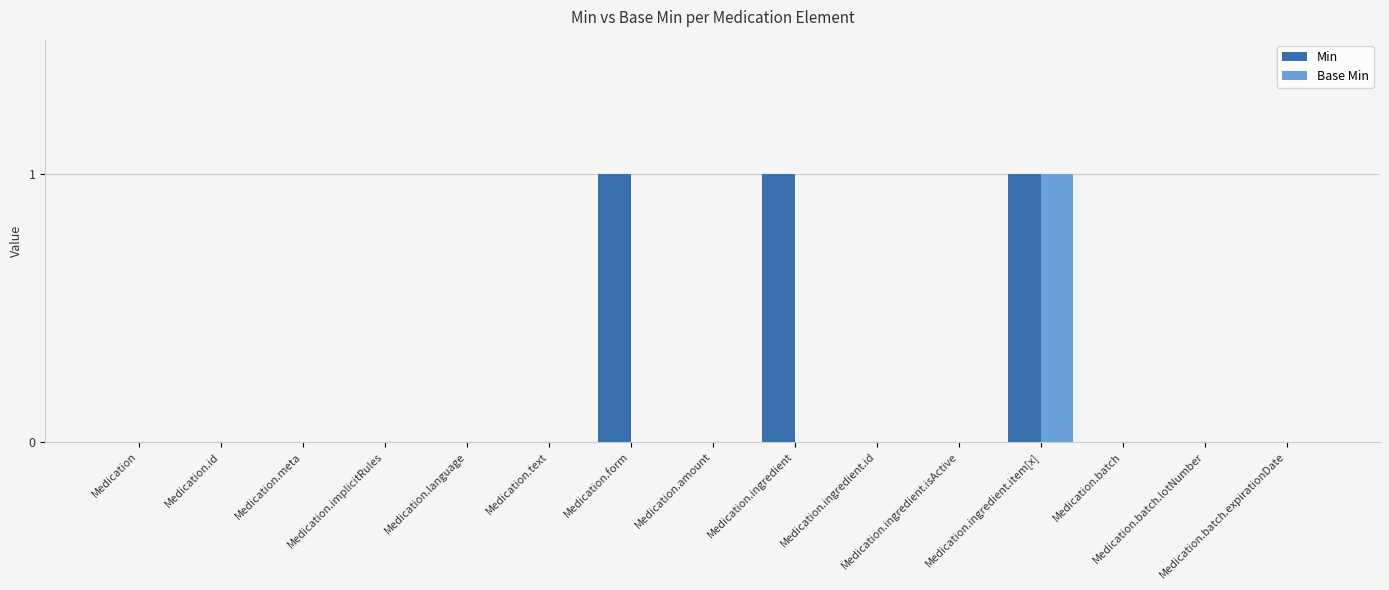

Which series has the largest total across all categories?

Min